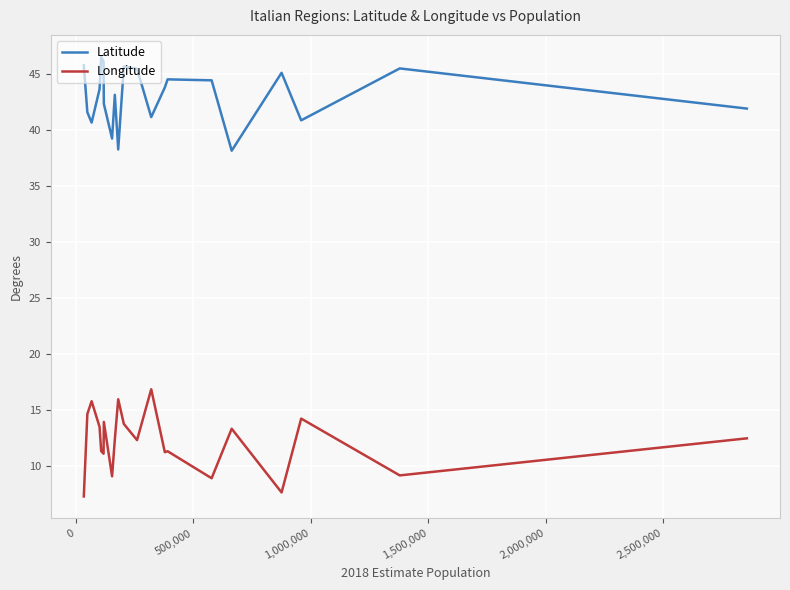

What is the lowest value of the Latitude series?

38.1